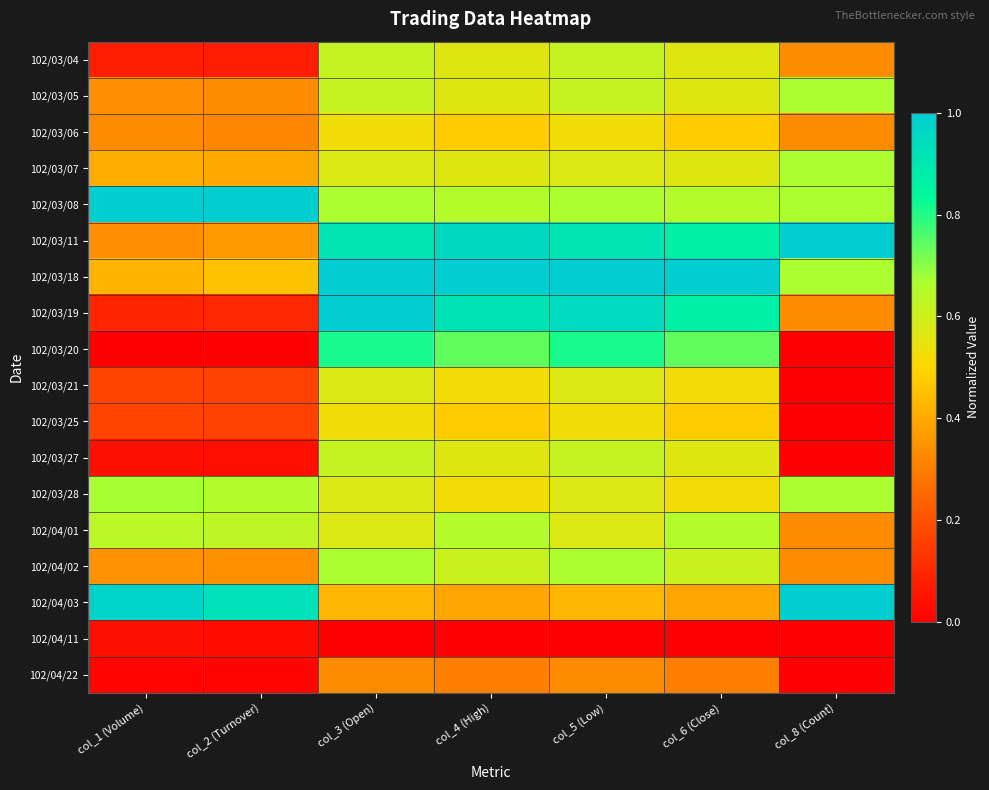

Reading left to right, what are all the values shown in this chart?

102/03/04: col_1 (Volume)=0.1	col_2 (Turnover)=0.1	col_3 (Open)=0.6	col_4 (High)=0.6	col_5 (Low)=0.6	col_6 (Close)=0.6	col_8 (Count)=0.3
102/03/05: col_1 (Volume)=0.3	col_2 (Turnover)=0.3	col_3 (Open)=0.6	col_4 (High)=0.6	col_5 (Low)=0.6	col_6 (Close)=0.6	col_8 (Count)=0.7
102/03/06: col_1 (Volume)=0.3	col_2 (Turnover)=0.3	col_3 (Open)=0.5	col_4 (High)=0.5	col_5 (Low)=0.5	col_6 (Close)=0.5	col_8 (Count)=0.3
102/03/07: col_1 (Volume)=0.4	col_2 (Turnover)=0.4	col_3 (Open)=0.6	col_4 (High)=0.6	col_5 (Low)=0.6	col_6 (Close)=0.6	col_8 (Count)=0.7
102/03/08: col_1 (Volume)=1.0	col_2 (Turnover)=1.0	col_3 (Open)=0.7	col_4 (High)=0.7	col_5 (Low)=0.7	col_6 (Close)=0.7	col_8 (Count)=0.7
102/03/11: col_1 (Volume)=0.3	col_2 (Turnover)=0.4	col_3 (Open)=0.9	col_4 (High)=1.0	col_5 (Low)=0.9	col_6 (Close)=0.9	col_8 (Count)=1.0
102/03/18: col_1 (Volume)=0.4	col_2 (Turnover)=0.5	col_3 (Open)=1.0	col_4 (High)=1.0	col_5 (Low)=1.0	col_6 (Close)=1.0	col_8 (Count)=0.7
102/03/19: col_1 (Volume)=0.1	col_2 (Turnover)=0.1	col_3 (Open)=1.0	col_4 (High)=0.9	col_5 (Low)=1.0	col_6 (Close)=0.9	col_8 (Count)=0.3
102/03/20: col_1 (Volume)=0.0	col_2 (Turnover)=0.0	col_3 (Open)=0.8	col_4 (High)=0.7	col_5 (Low)=0.8	col_6 (Close)=0.7	col_8 (Count)=0.0
102/03/21: col_1 (Volume)=0.2	col_2 (Turnover)=0.2	col_3 (Open)=0.6	col_4 (High)=0.5	col_5 (Low)=0.6	col_6 (Close)=0.5	col_8 (Count)=0.0
102/03/25: col_1 (Volume)=0.2	col_2 (Turnover)=0.2	col_3 (Open)=0.5	col_4 (High)=0.5	col_5 (Low)=0.5	col_6 (Close)=0.5	col_8 (Count)=0.0
102/03/27: col_1 (Volume)=0.0	col_2 (Turnover)=0.0	col_3 (Open)=0.6	col_4 (High)=0.6	col_5 (Low)=0.6	col_6 (Close)=0.6	col_8 (Count)=0.0
102/03/28: col_1 (Volume)=0.7	col_2 (Turnover)=0.7	col_3 (Open)=0.6	col_4 (High)=0.5	col_5 (Low)=0.6	col_6 (Close)=0.5	col_8 (Count)=0.7
102/04/01: col_1 (Volume)=0.6	col_2 (Turnover)=0.6	col_3 (Open)=0.6	col_4 (High)=0.7	col_5 (Low)=0.6	col_6 (Close)=0.7	col_8 (Count)=0.3
102/04/02: col_1 (Volume)=0.3	col_2 (Turnover)=0.3	col_3 (Open)=0.7	col_4 (High)=0.6	col_5 (Low)=0.7	col_6 (Close)=0.6	col_8 (Count)=0.3
102/04/03: col_1 (Volume)=1.0	col_2 (Turnover)=0.9	col_3 (Open)=0.4	col_4 (High)=0.4	col_5 (Low)=0.4	col_6 (Close)=0.4	col_8 (Count)=1.0
102/04/11: col_1 (Volume)=0.0	col_2 (Turnover)=0.0	col_3 (Open)=0.0	col_4 (High)=0.0	col_5 (Low)=0.0	col_6 (Close)=0.0	col_8 (Count)=0.0
102/04/22: col_1 (Volume)=0.0	col_2 (Turnover)=0.0	col_3 (Open)=0.3	col_4 (High)=0.3	col_5 (Low)=0.3	col_6 (Close)=0.3	col_8 (Count)=0.0